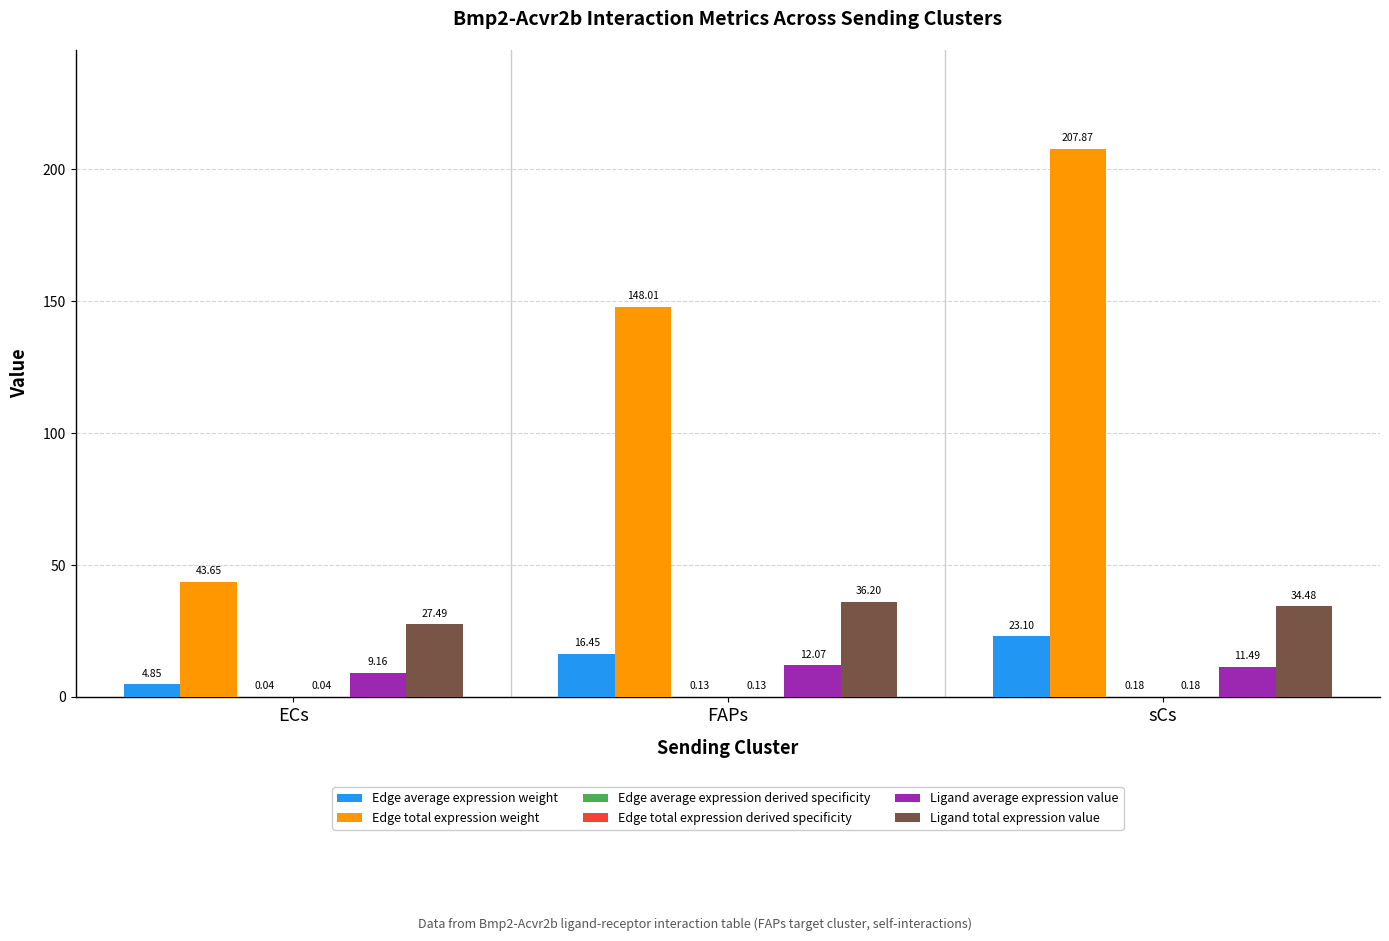

What is the sum of all Ligand total expression value values?

98.2